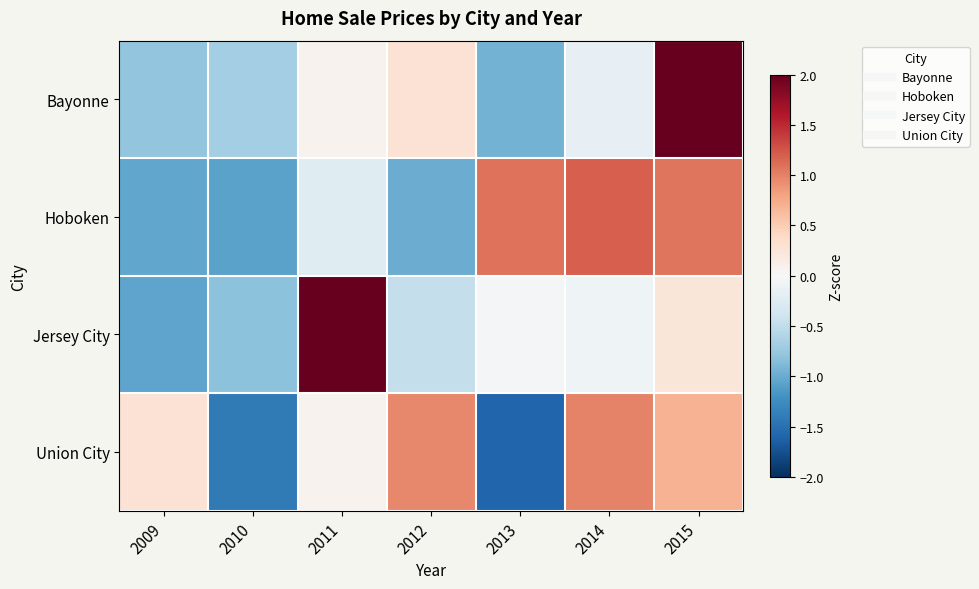

Which series changed the most between 2010 and 2012?

Union City